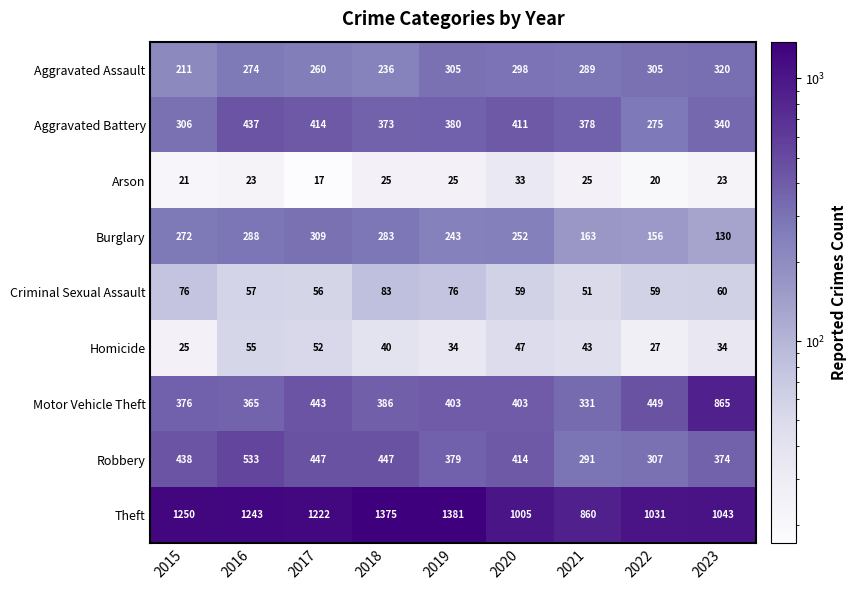

What value does the Motor Vehicle Theft series have at 2022?

449